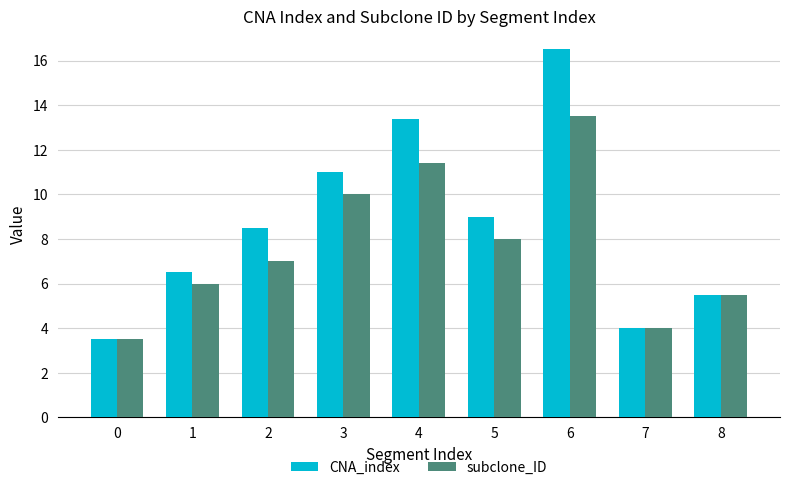

What is the spread (max minus min) of values at 2?

1.5